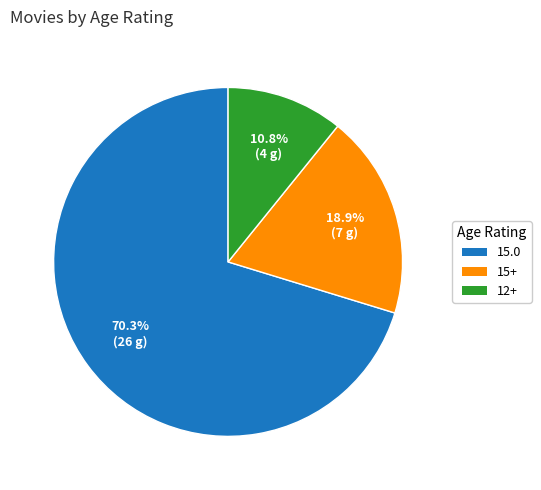

What is the largest slice in the pie chart?

15.0